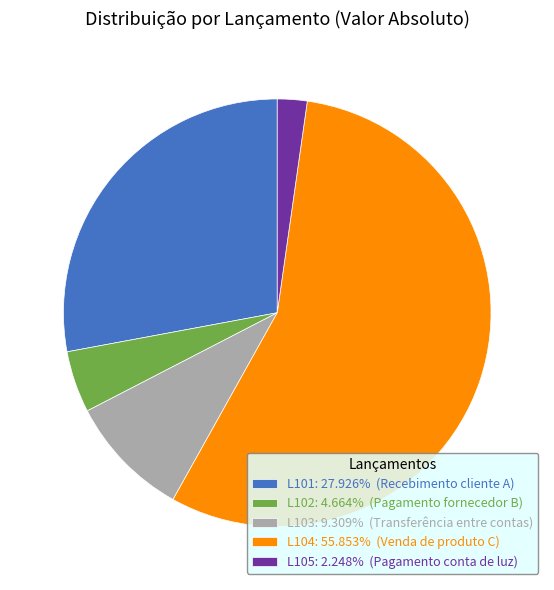

The L104 slice represents 56% of the pie. True or false?

True